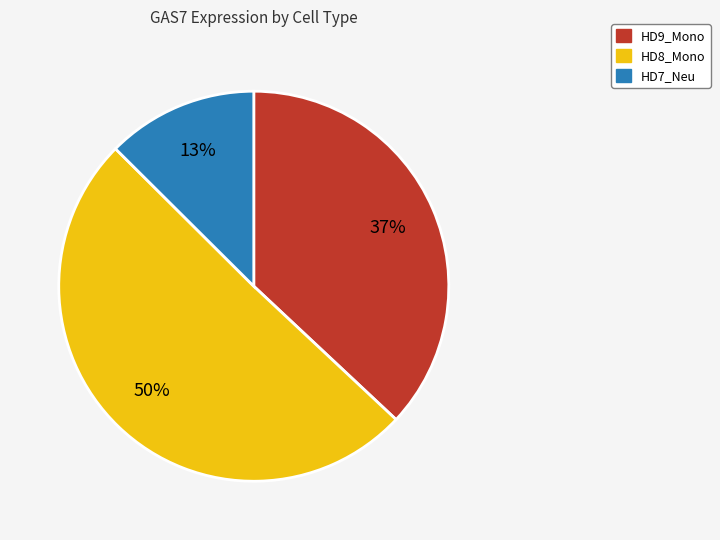

What is the ratio of the value at HD8_Mono to the value at HD9_Mono?

1.4